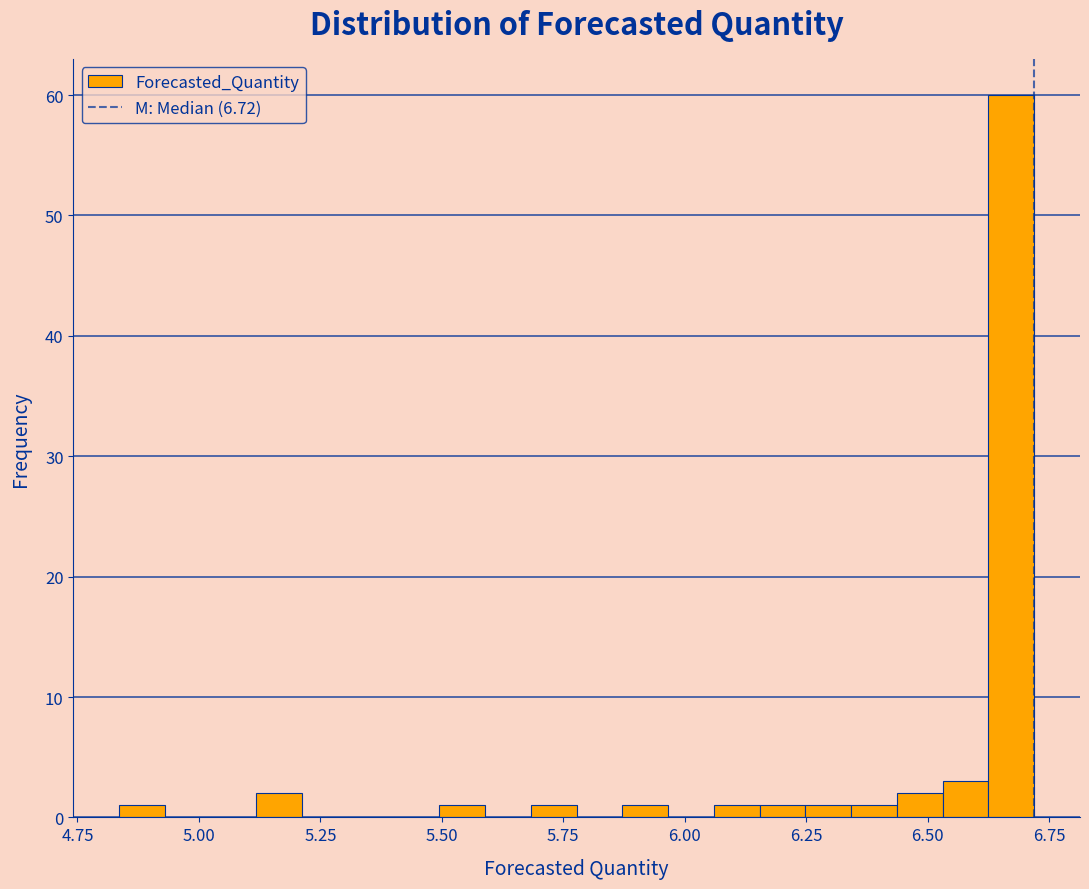

Read against the x-axis, roughly where is the centre of the tallest bar?

6.65